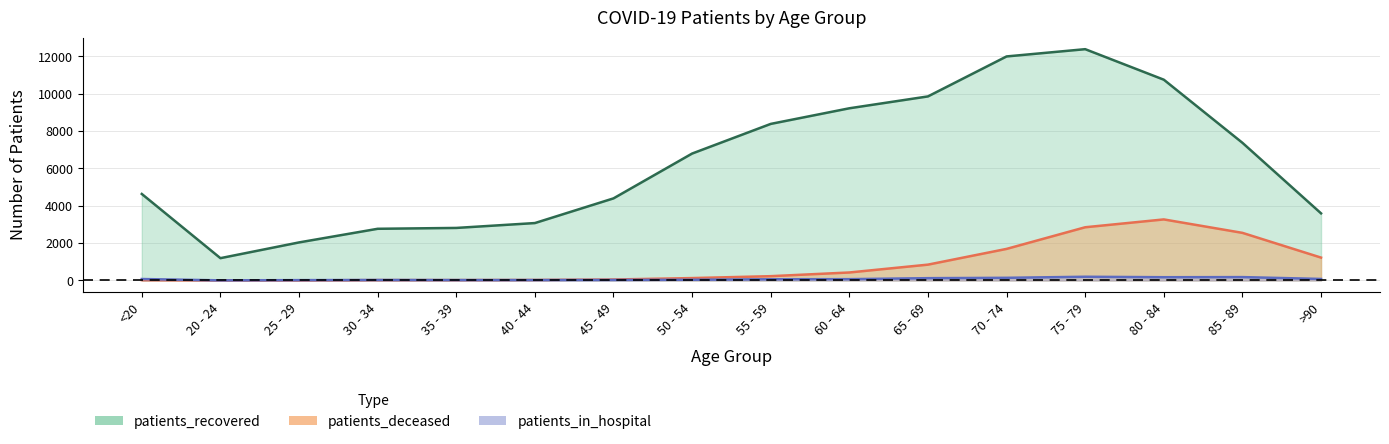

What is the smallest value displayed?

3